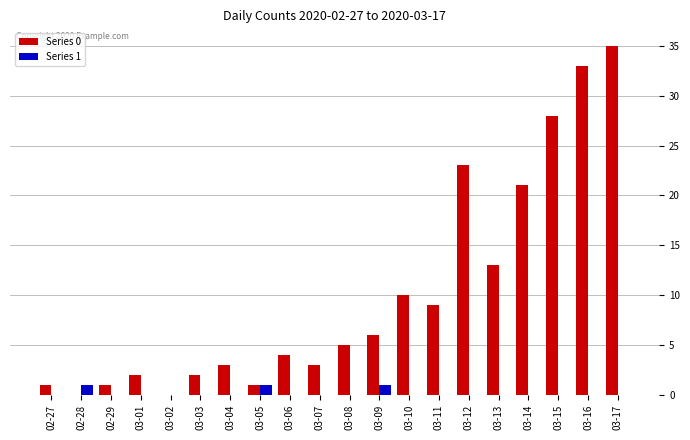

True or false: Series 1 has a value of 0 at 03-16.

True